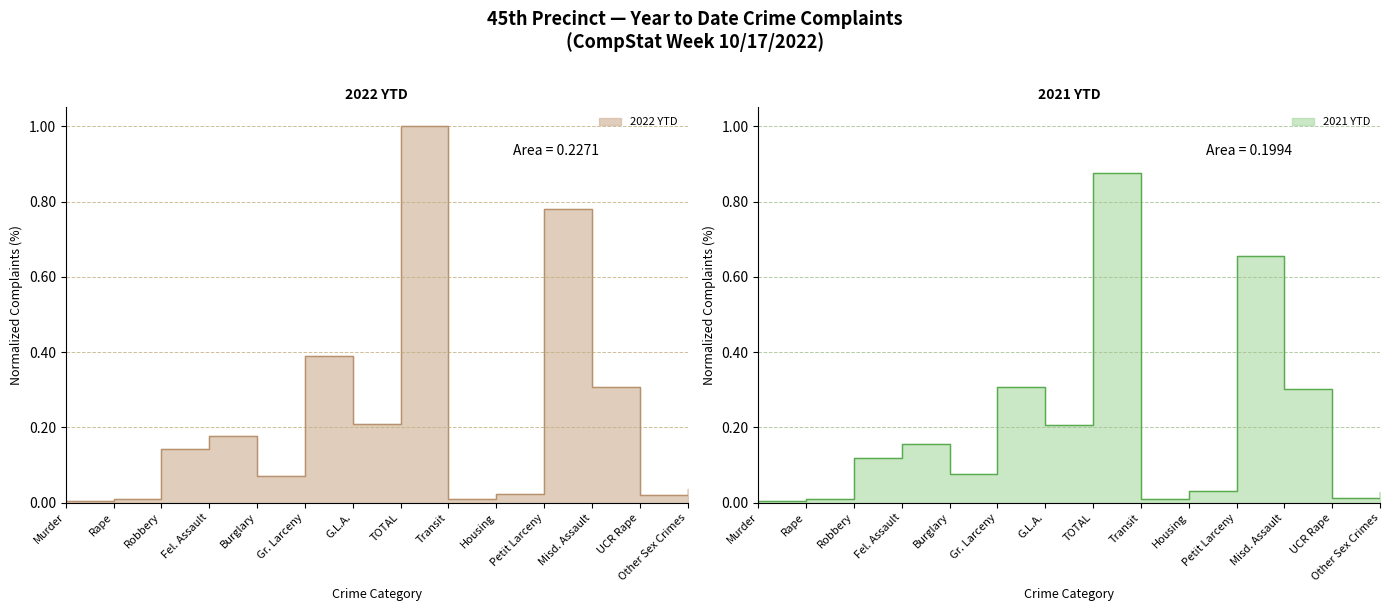

At which category does the chart reach its peak across all series?

TOTAL